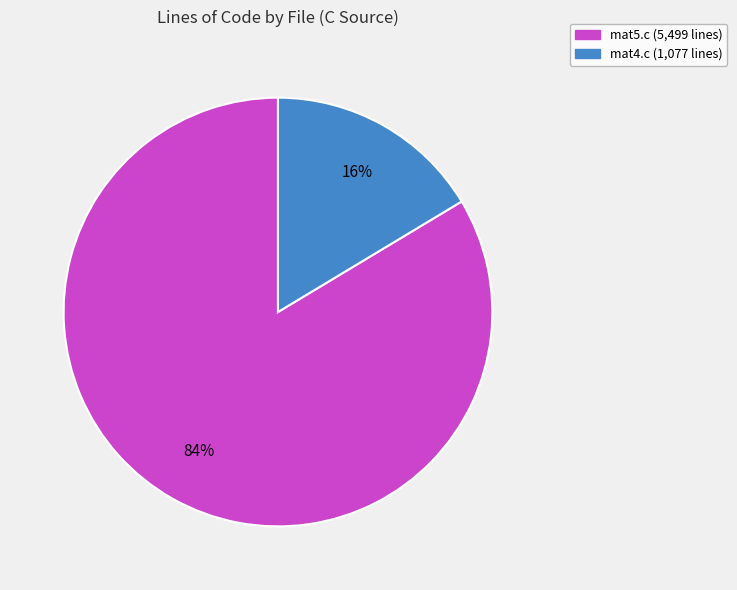

How many slices are in this pie chart?

2